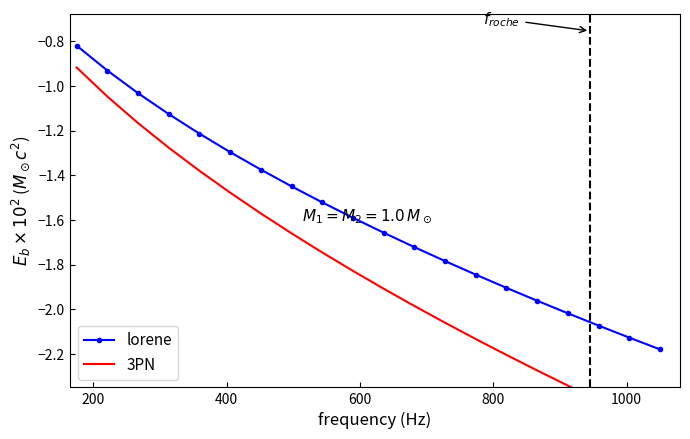

How many categories are shown in the chart?

20